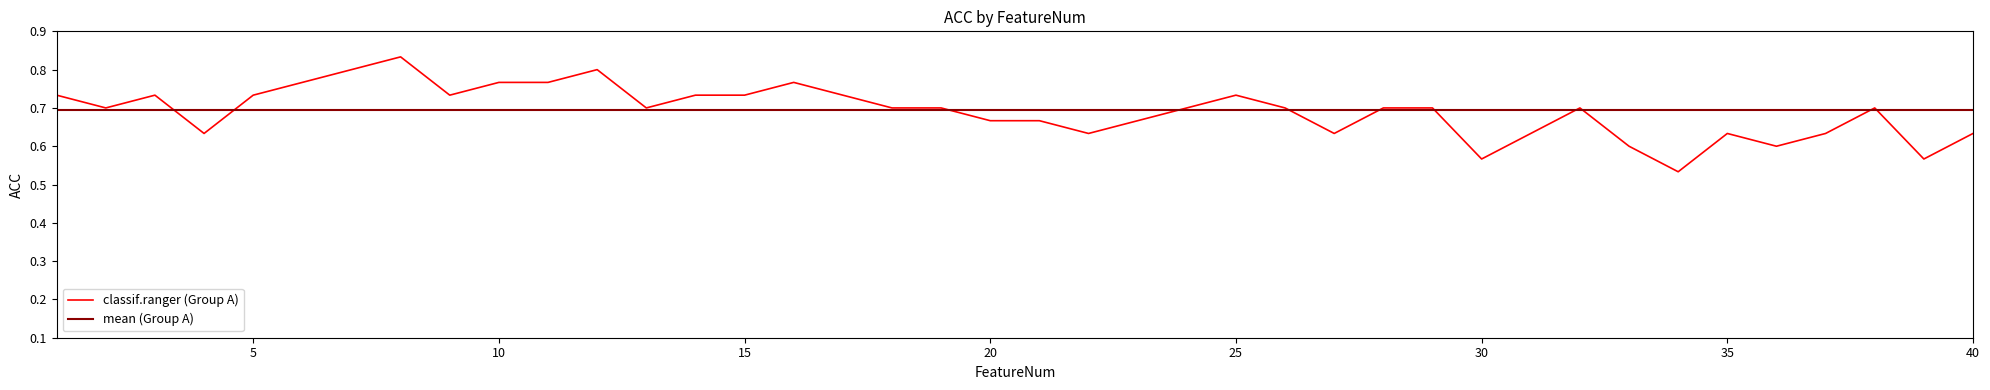

How many values are between 0 and 1?

40